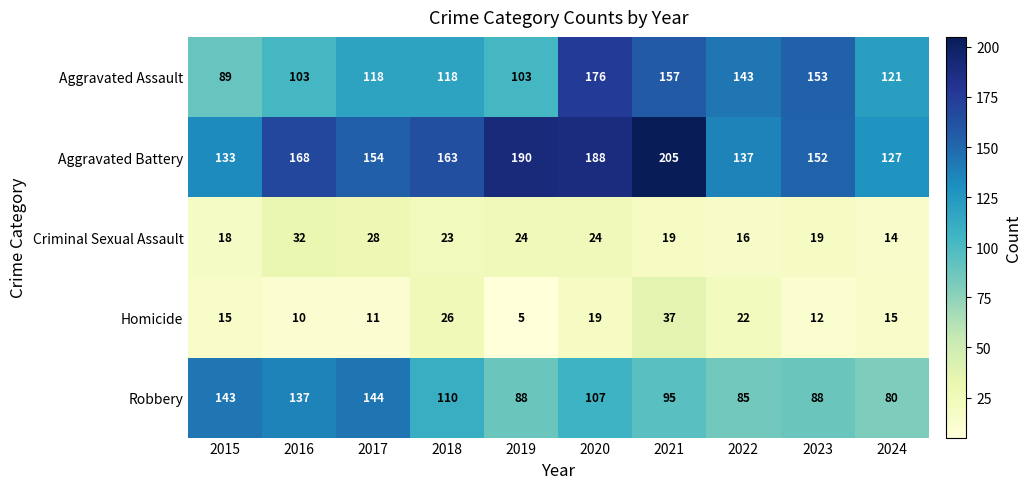

At which category does the chart reach its minimum across all series?

2019